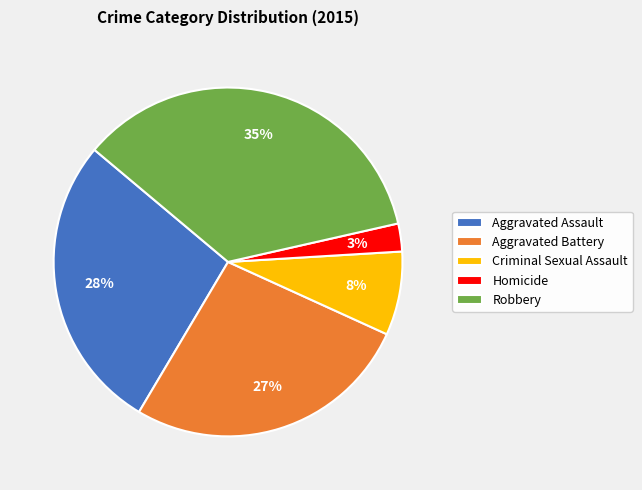

To the nearest percent, what percentage of the pie is Aggravated Assault?

28%